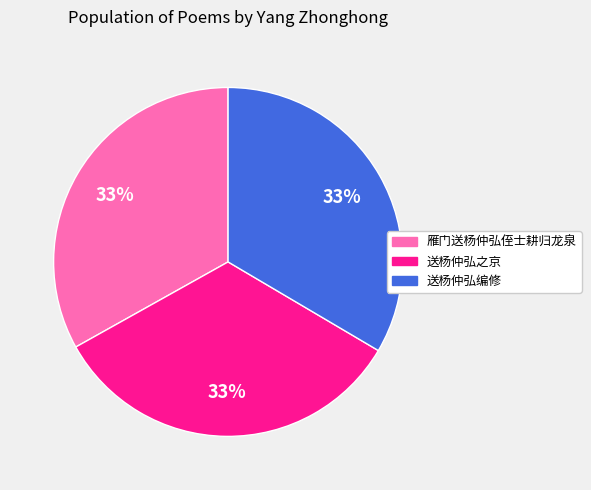

Is it true that 雁门送杨仲弘侄士耕归龙泉 is 47% of the pie?

False